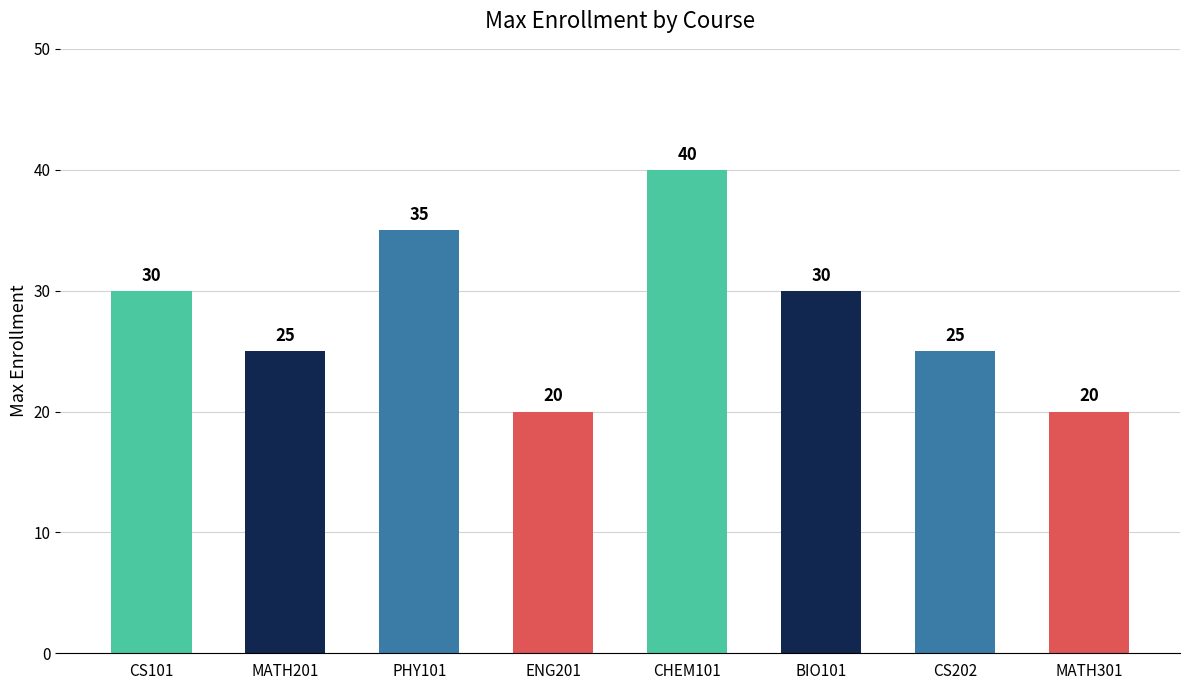

What is the change in value from PHY101 to CHEM101?

+5